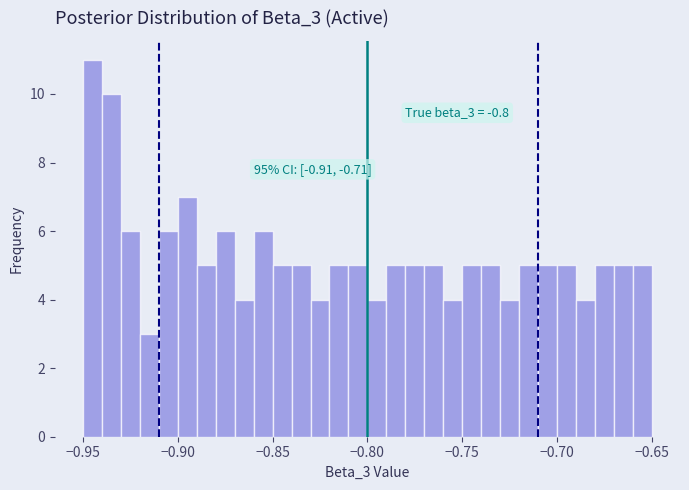

Read against the x-axis, roughly where is the centre of the tallest bar?

-0.945